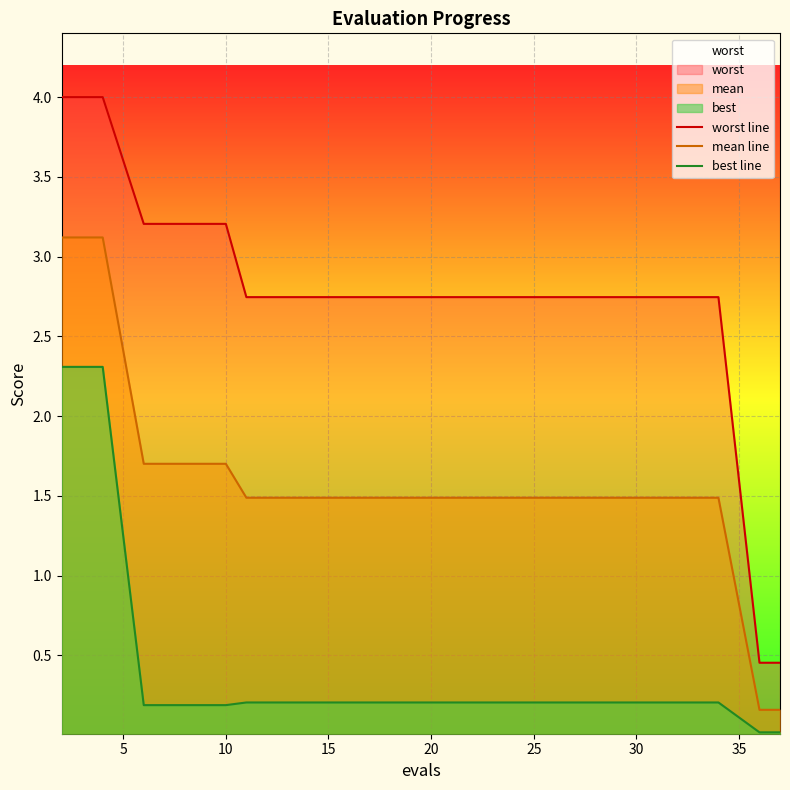

Which series has the largest range (max minus min)?

worst line